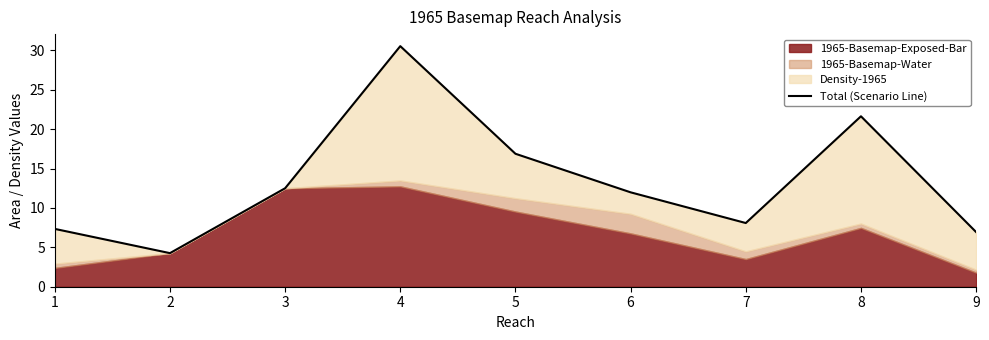

Where is the first local minimum?

2